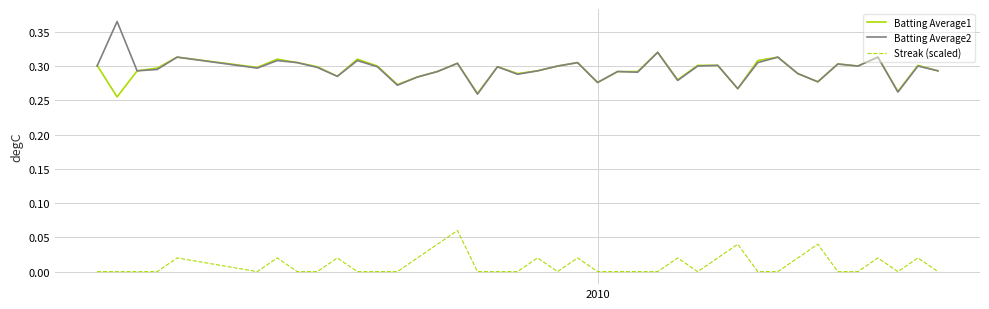

What are all the series names shown in the legend?

Batting Average1, Batting Average2, Streak (scaled)